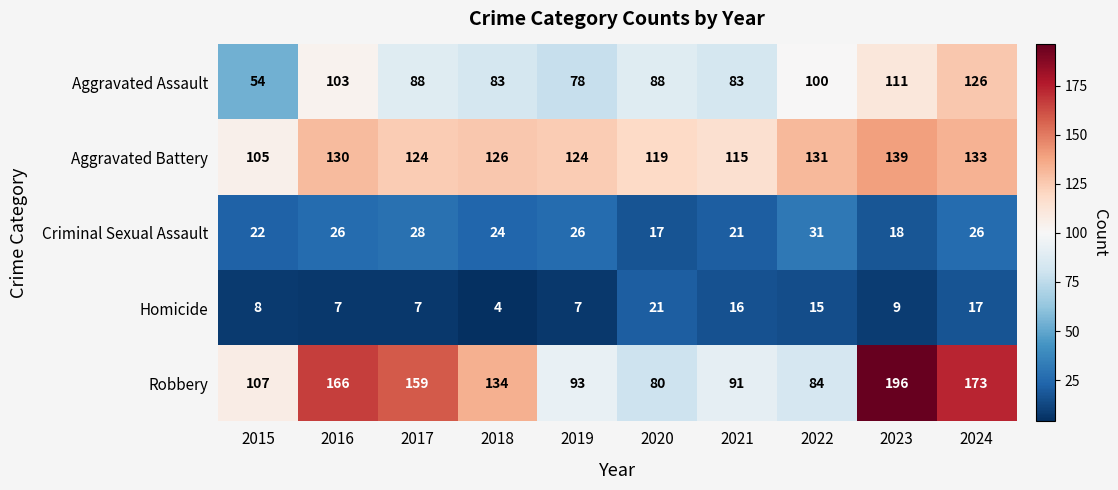

At which category is the sum across all series the highest?

2024